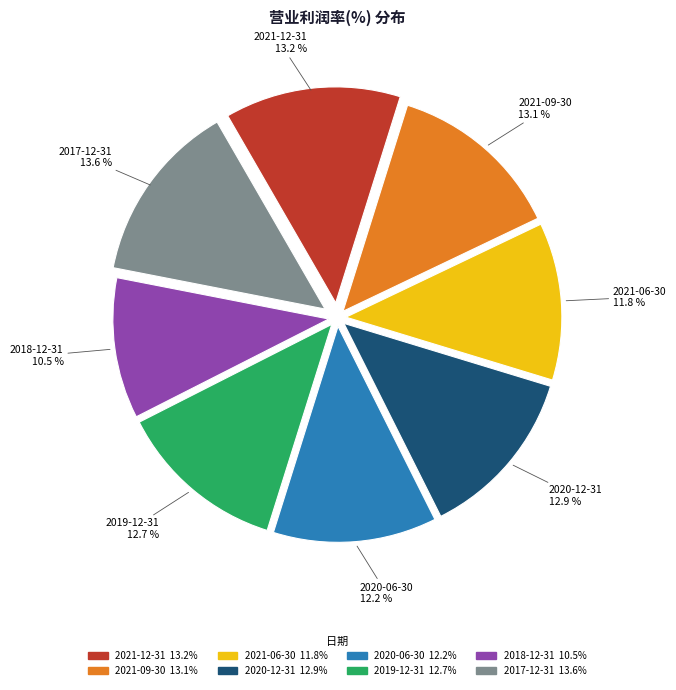

Combined, do 2017-12-31 and 2019-12-31 account for over 50%?

No